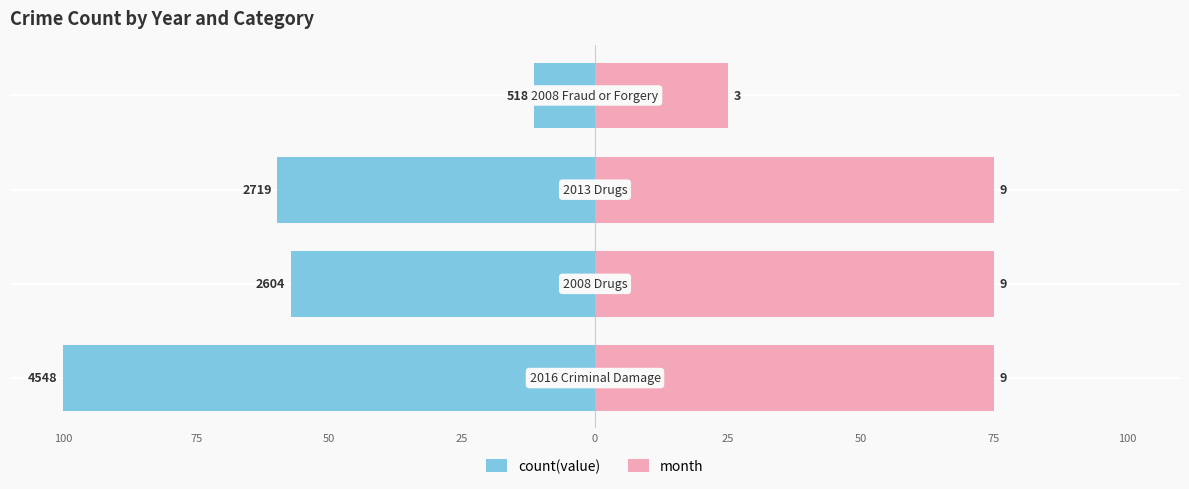

What is the value of the month bar at the 3rd from the left?

75.0